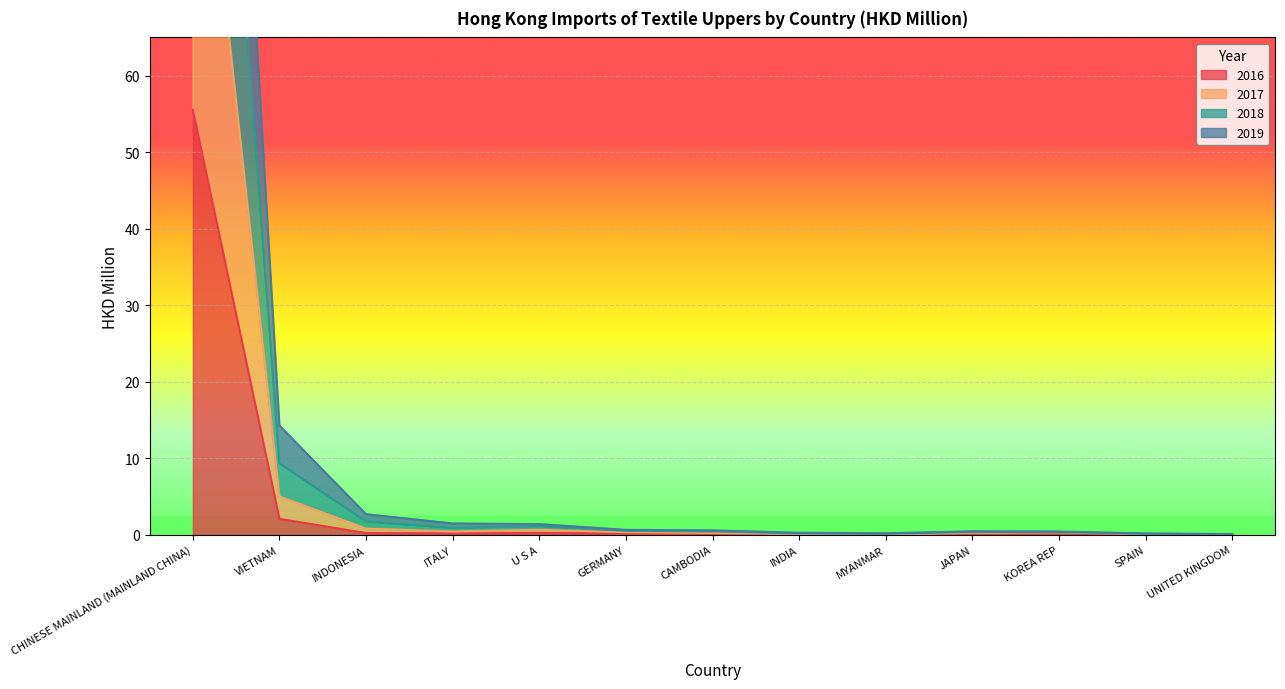

Rank the series by their average value, from highest to lowest.

2018, 2017, 2019, 2016